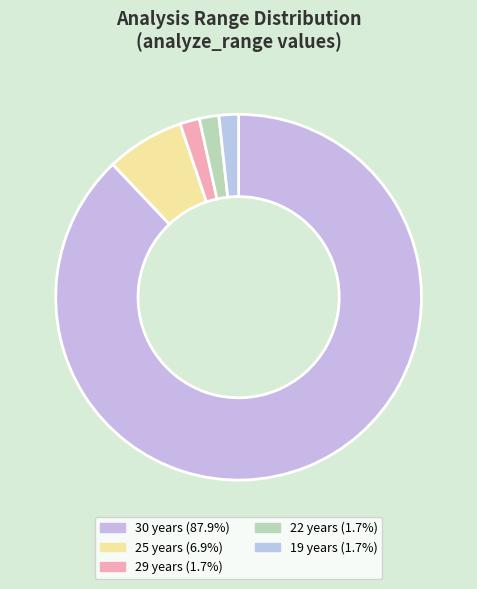

What percentage do 25 years and 30 years together represent?

94.8%